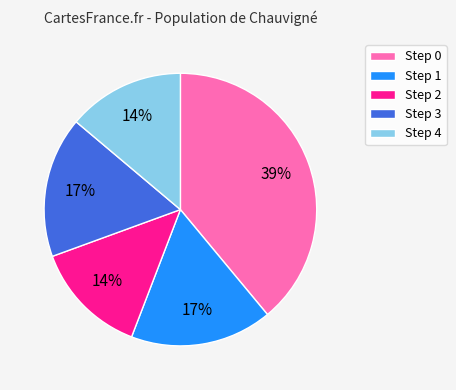

Which has a higher value, Step 0 or Step 3?

Step 0